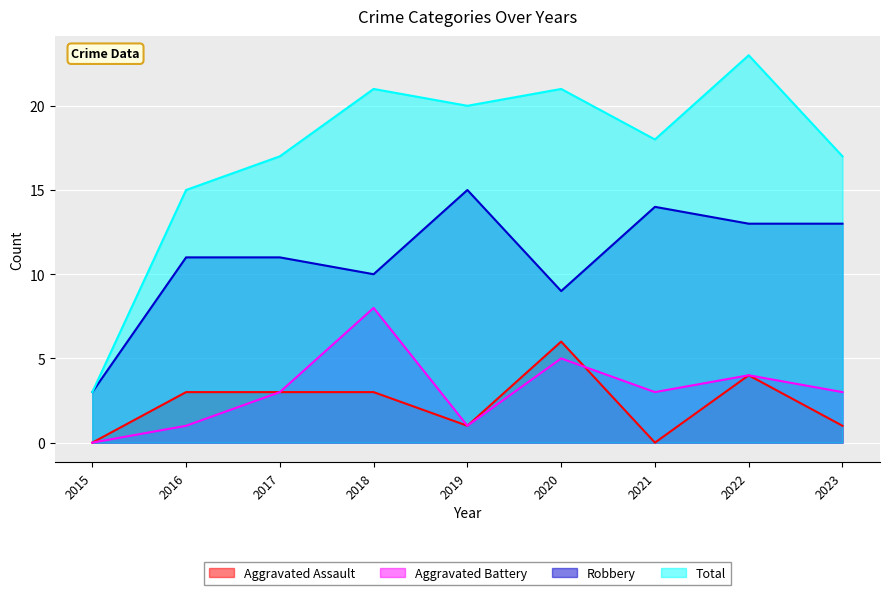

Reading left to right, extract all data points from this chart.

Aggravated Assault: 2015=0	2016=3	2017=3	2018=3	2019=1	2020=6	2021=0	2022=4	2023=1
Aggravated Battery: 2015=0	2016=1	2017=3	2018=8	2019=1	2020=5	2021=3	2022=4	2023=3
Robbery: 2015=3	2016=11	2017=11	2018=10	2019=15	2020=9	2021=14	2022=13	2023=13
Total: 2015=3	2016=15	2017=17	2018=21	2019=20	2020=21	2021=18	2022=23	2023=17